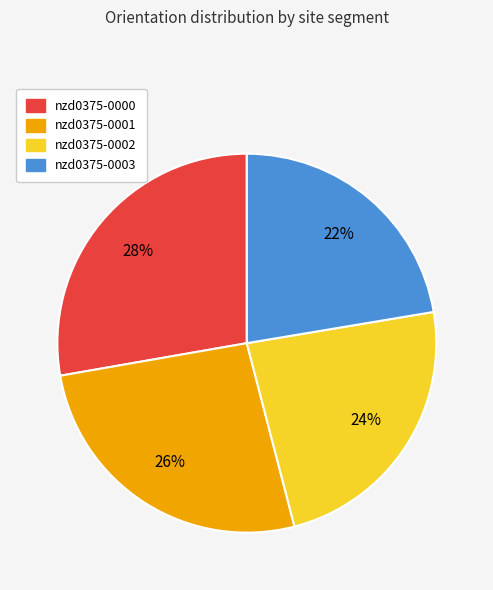

To the nearest percent, what is the combined percentage of nzd0375-0002 and nzd0375-0003?

46%